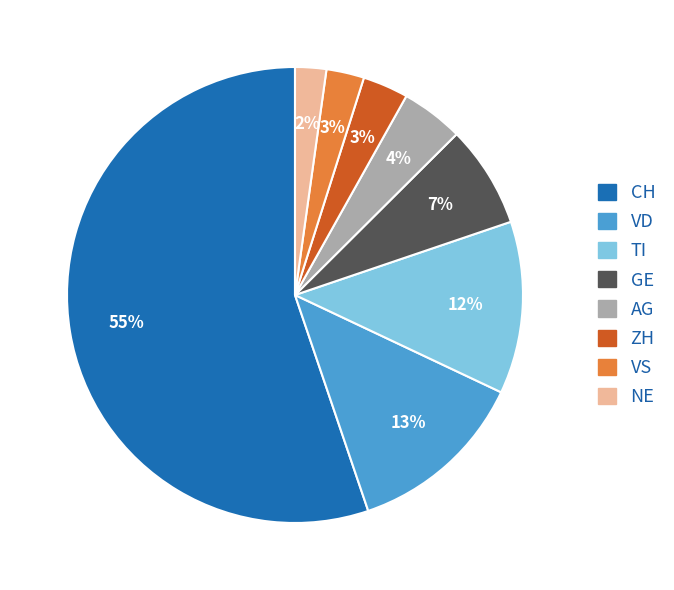

Does any single category account for the majority?

Yes